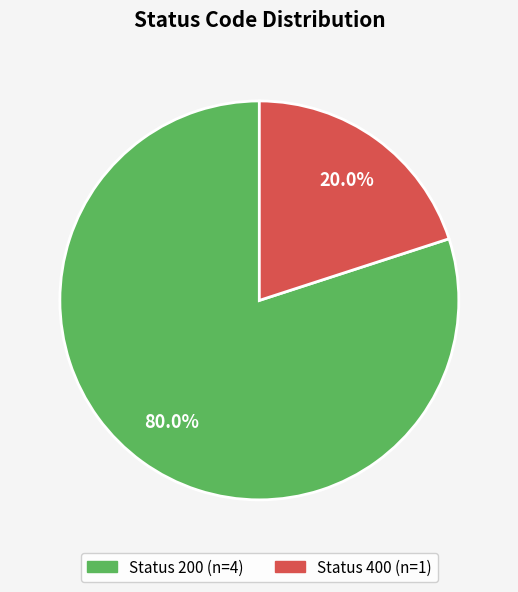

Does any single category account for the majority?

Yes